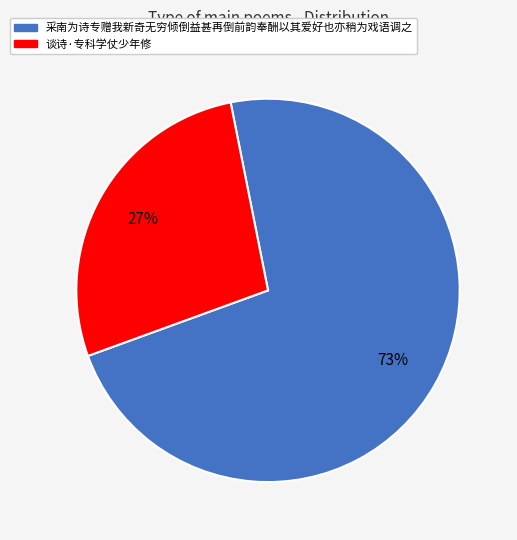

To the nearest percent, what is the combined percentage of 采南为诗专赠我新奇无穷倾倒益甚再倒前韵奉酬以其爱好也亦稍为戏语调之 and 谈诗·专科学仗少年修?

100%